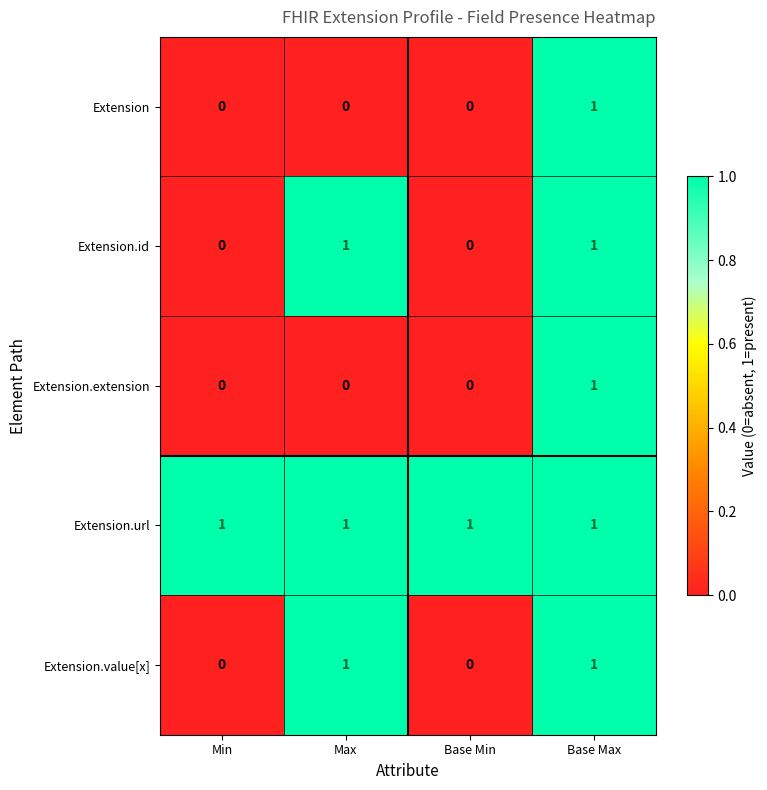

Count the Extension.extension values in the range 0 to 1.

4